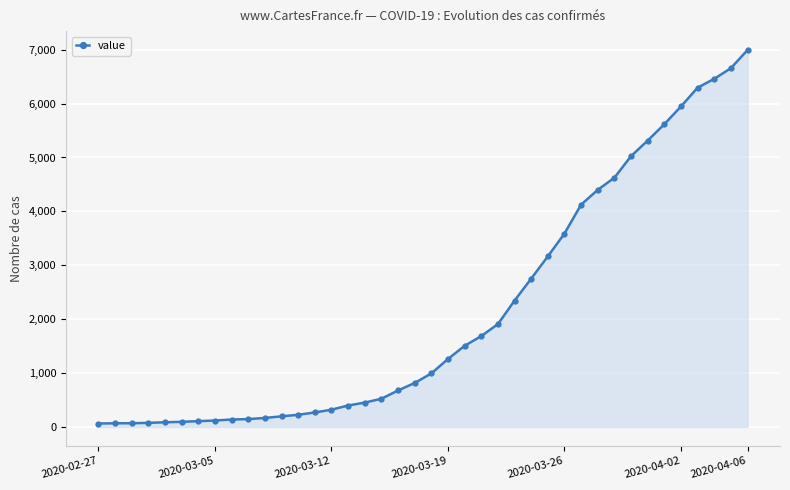

What is the greatest value displayed?

6995